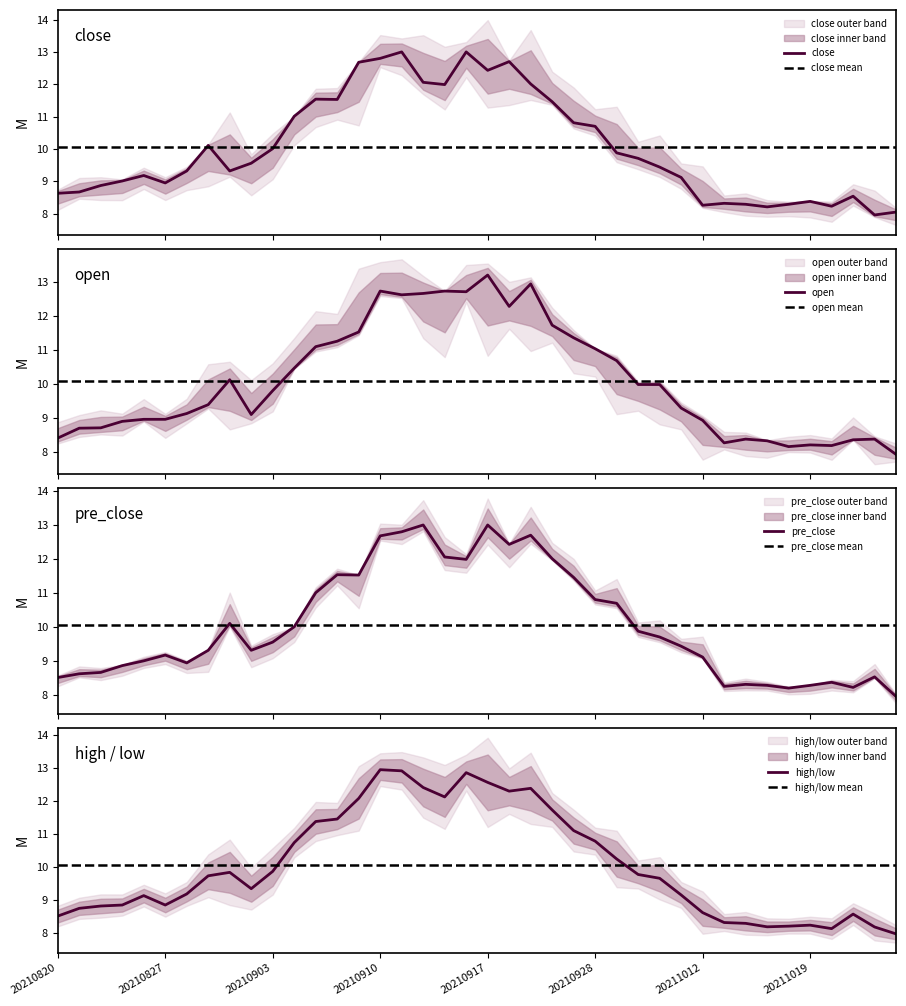

Reading right to left, list all the values displayed in this chart.

close: 8.1	8.0	8.5	8.2	8.4	8.3	8.2	8.3	8.3	8.3	9.1	9.4	9.7	9.9	10.7	10.8	11.5	12.0	12.7	12.4	13.0	12.0	12.1	13.0	12.8	12.7	11.5	11.5	11.0	10.0	9.6	9.3	10.1	9.3	8.9	9.2	9.0	8.9	8.7	8.6
high: 8.0	8.2	8.6	8.1	8.2	8.2	8.2	8.3	8.3	8.6	9.1	9.7	9.8	10.2	10.8	11.1	11.7	12.4	12.3	12.6	12.8	12.1	12.4	12.9	12.9	12.1	11.4	11.4	10.7	9.9	9.3	9.8	9.7	9.2	8.8	9.1	8.8	8.8	8.7	8.5
open: 7.9	8.4	8.4	8.2	8.2	8.2	8.3	8.4	8.3	8.9	9.3	10.0	10.0	10.7	11.0	11.3	11.7	12.9	12.3	13.2	12.7	12.7	12.7	12.6	12.7	11.5	11.2	11.1	10.5	9.8	9.1	10.1	9.4	9.1	9.0	9.0	8.9	8.7	8.7	8.4
pre_close: 8.0	8.5	8.2	8.4	8.3	8.2	8.3	8.3	8.3	9.1	9.4	9.7	9.9	10.7	10.8	11.5	12.0	12.7	12.4	13.0	12.0	12.1	13.0	12.8	12.7	11.5	11.5	11.0	10.0	9.6	9.3	10.1	9.3	8.9	9.2	9.0	8.9	8.7	8.6	8.5